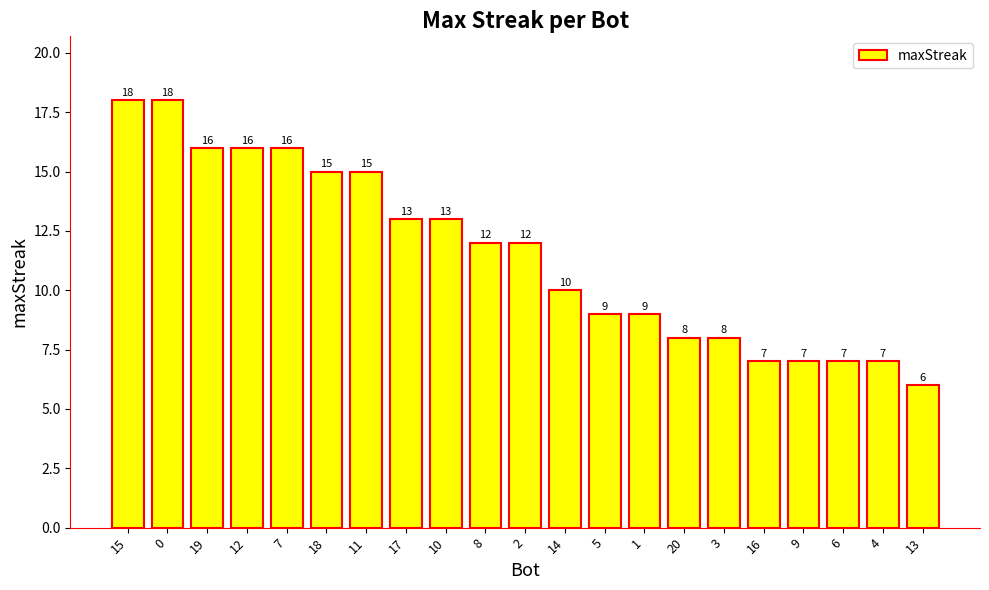

How many data points are less than 12?

10